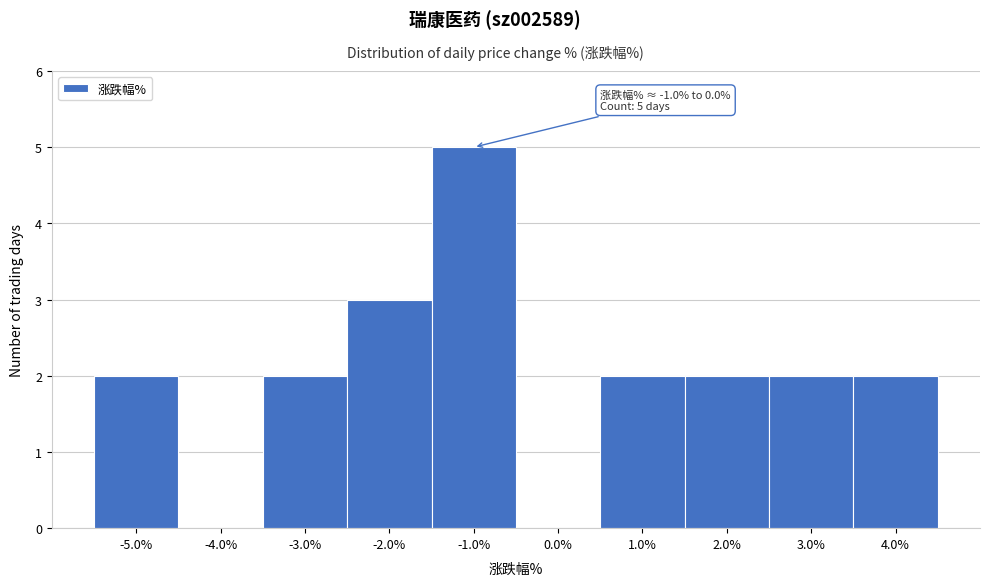

Reading left to right, extract all data points from this chart.

-5.0%=2	-4.0%=0	-3.0%=2	-2.0%=3	-1.0%=5	0.0%=0	1.0%=2	2.0%=2	3.0%=2	4.0%=2